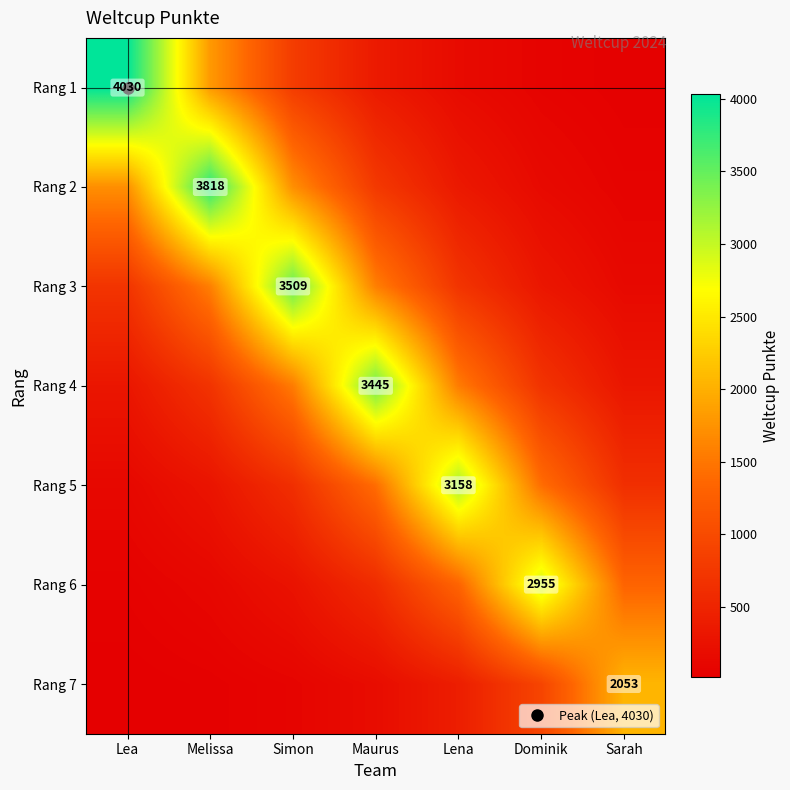

The value of Rang 6 at Maurus is 857.9. True or false?

False